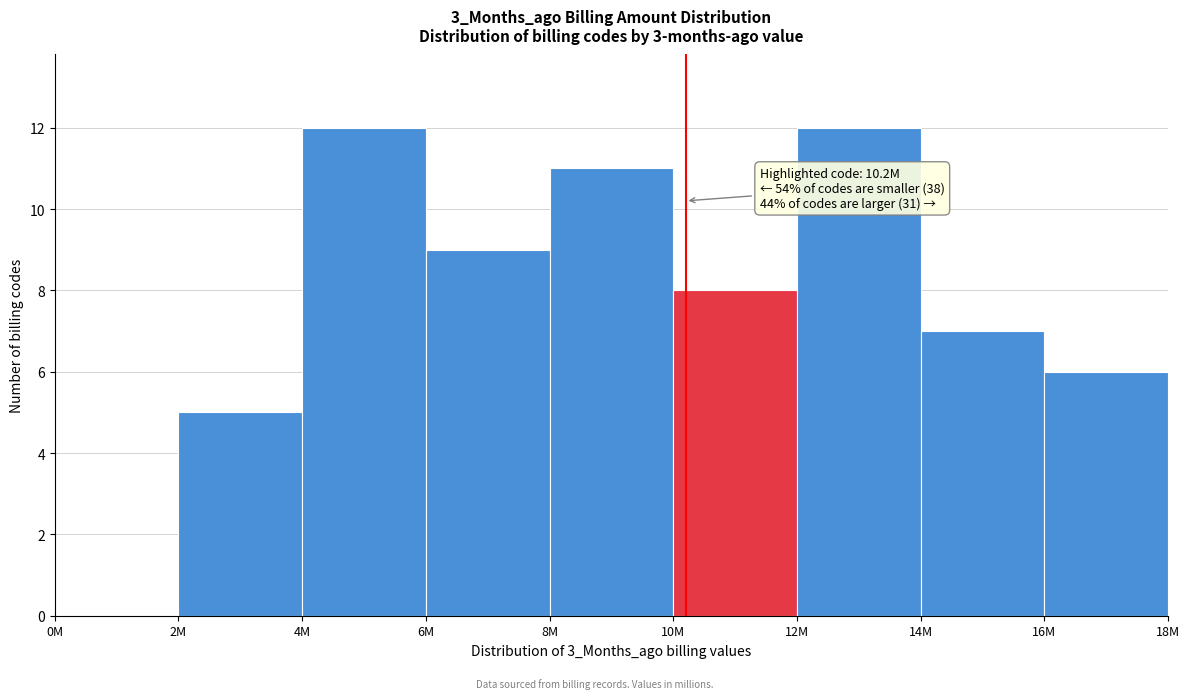

Reading left to right, extract all data points from this chart.

0M=0	2M=5	4M=12	6M=9	8M=11	10M=8	12M=12	14M=7	16M=6